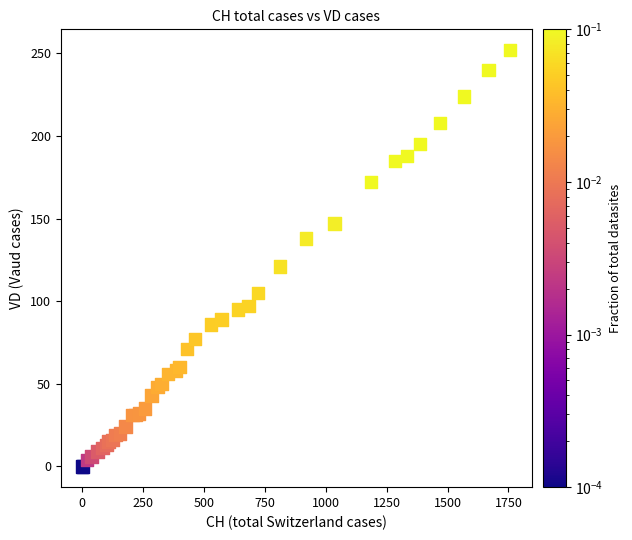

What Y value in the scatter plot is closest to 126?

121